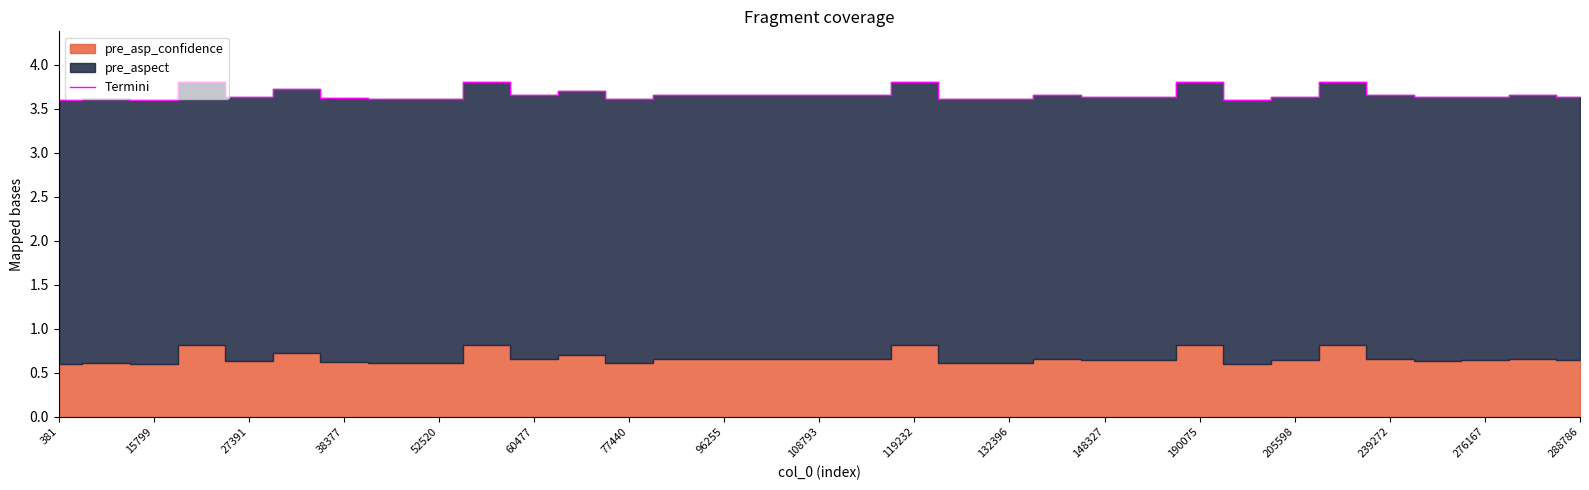

True or false: the data shows 6.2 at 31.

False